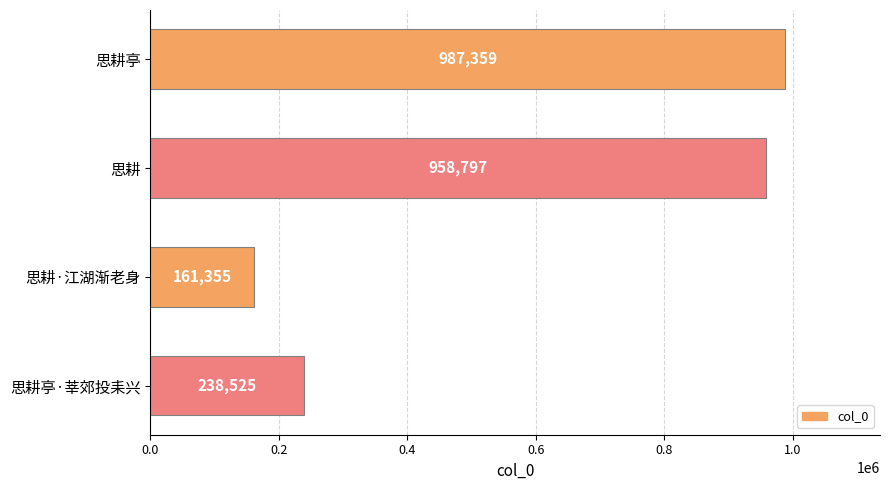

What is the maximum value shown in the chart?

987359